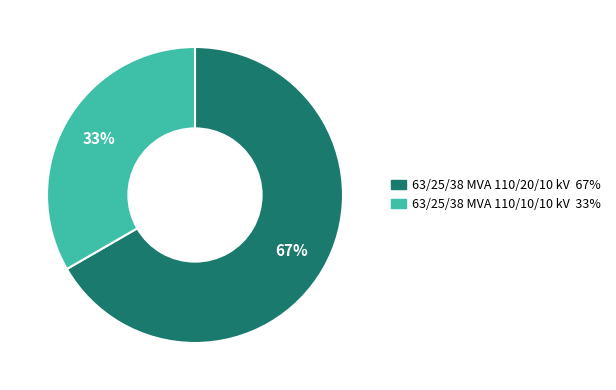

Which category has the smallest portion of the pie?

63/25/38 MVA 110/10/10 kV